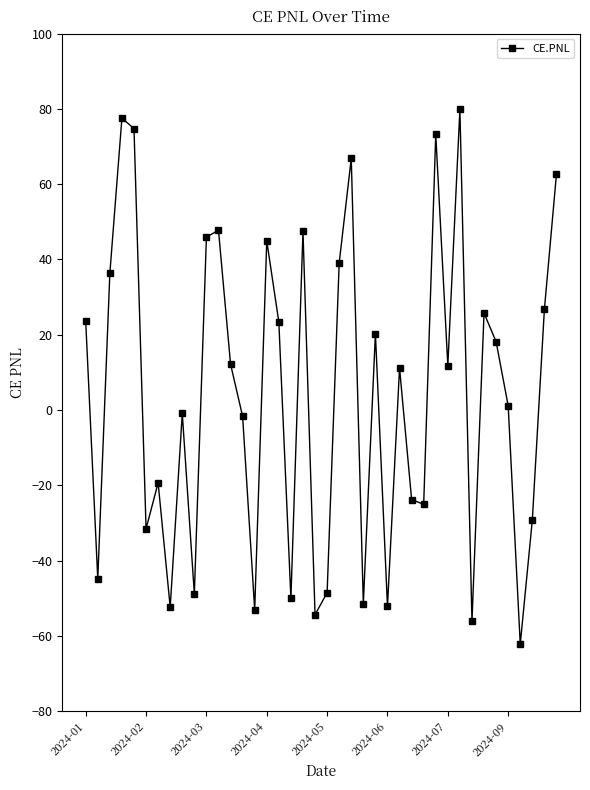

What is the difference between the maximum and minimum values?

142.1